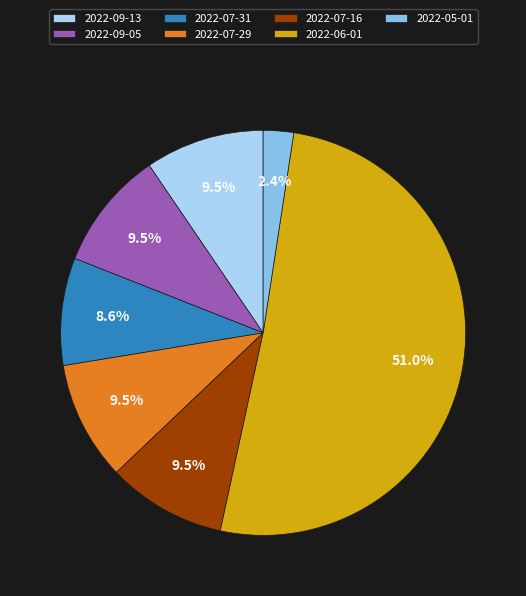

To the nearest percent, what is the average slice percentage?

14%